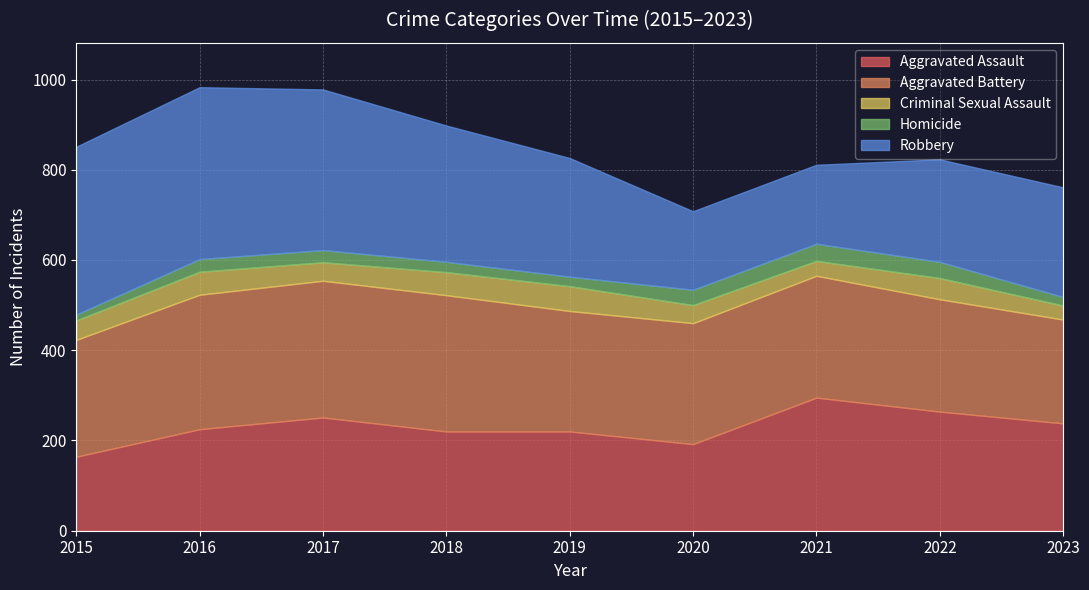

What is the average value of the Aggravated Assault series?

230